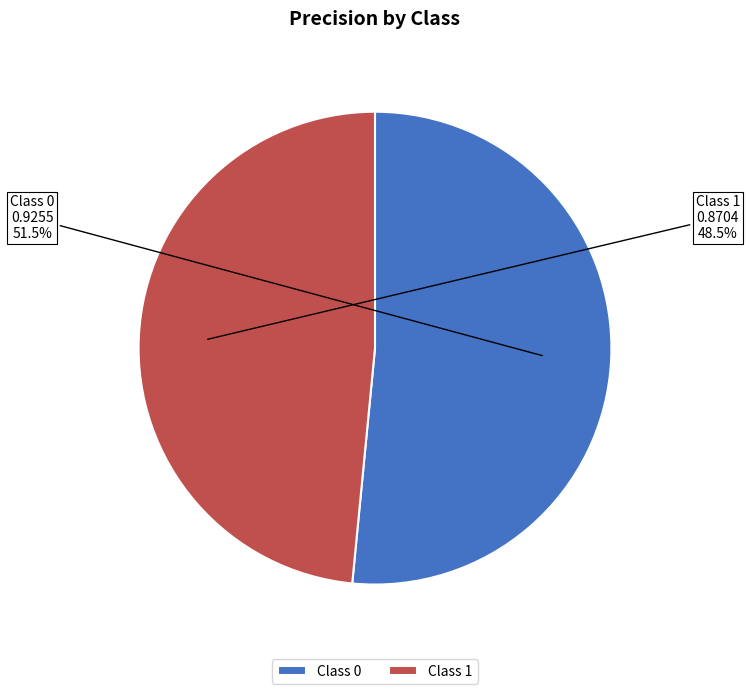

Rank the categories by value from lowest to highest.

Class 1, Class 0